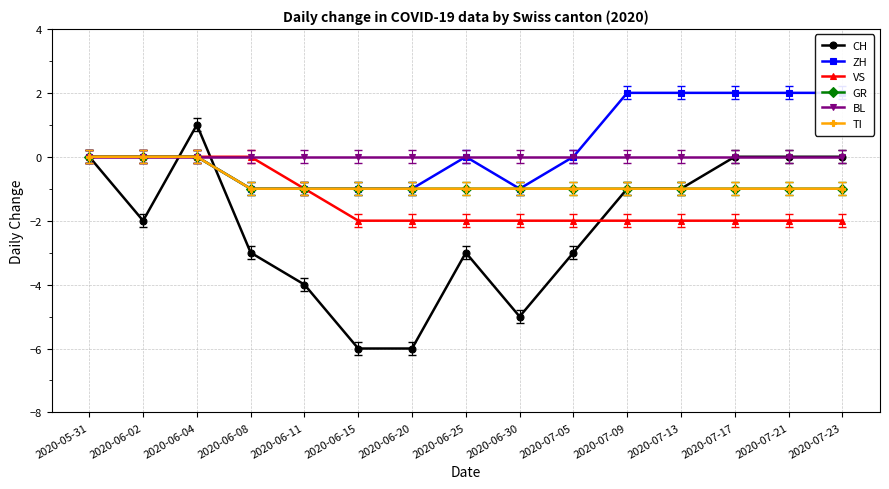

What position from the left is 2020-06-11?

5